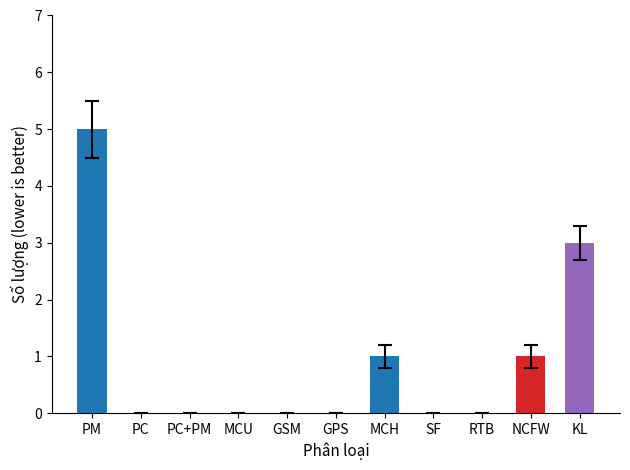

The chart shows a value of -3 at PC. True or false?

False